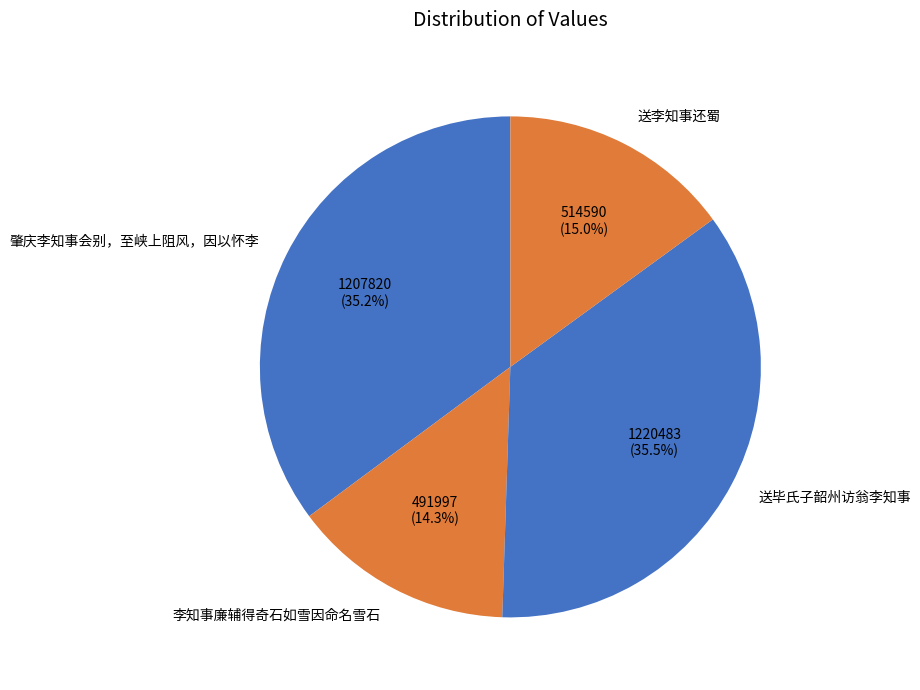

What percentage do 送李知事还蜀 and 李知事廉辅得奇石如雪因命名雪石 together represent?

29.3%